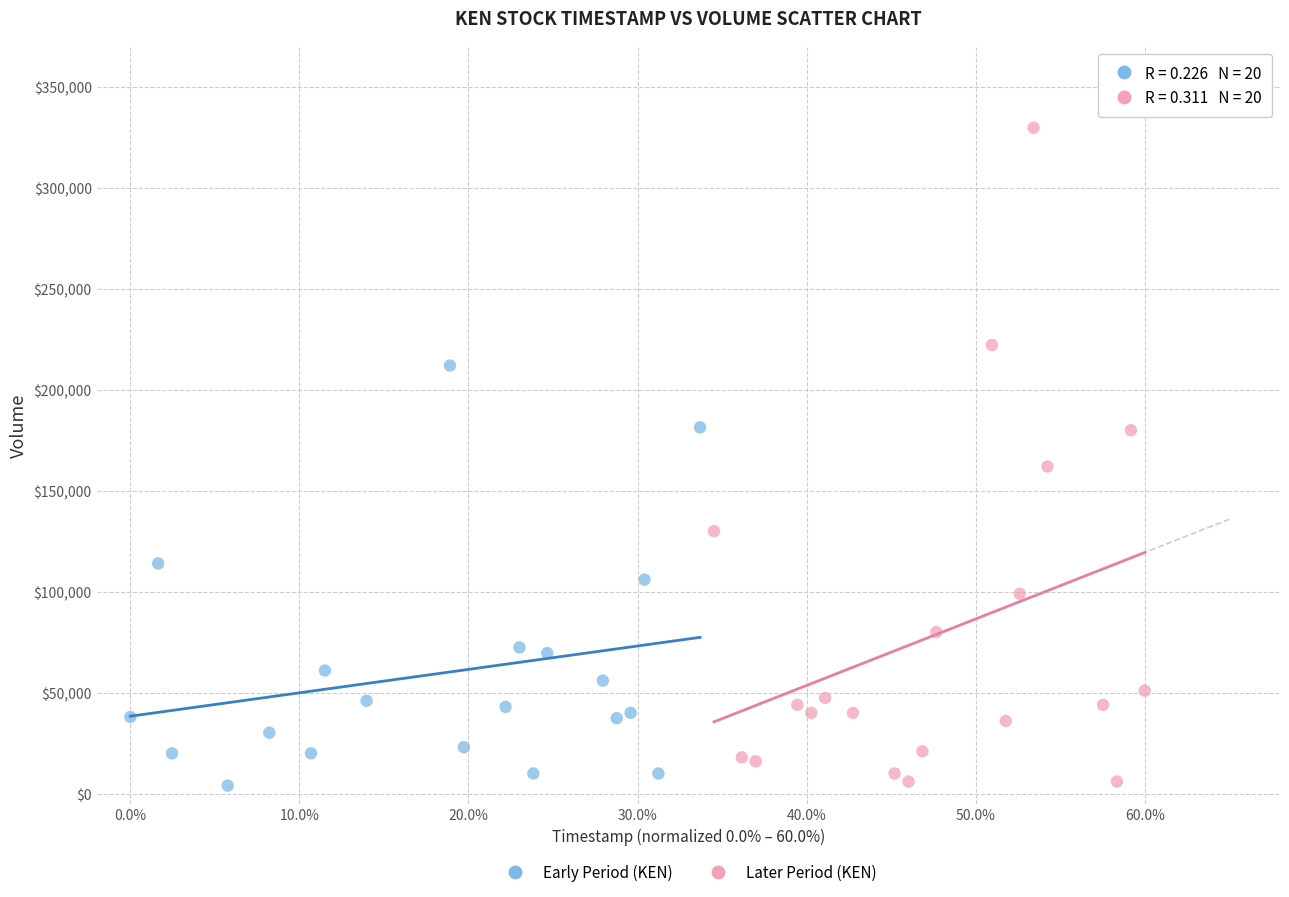

Which series has the widest spread of Y values?

Later Period (KEN)